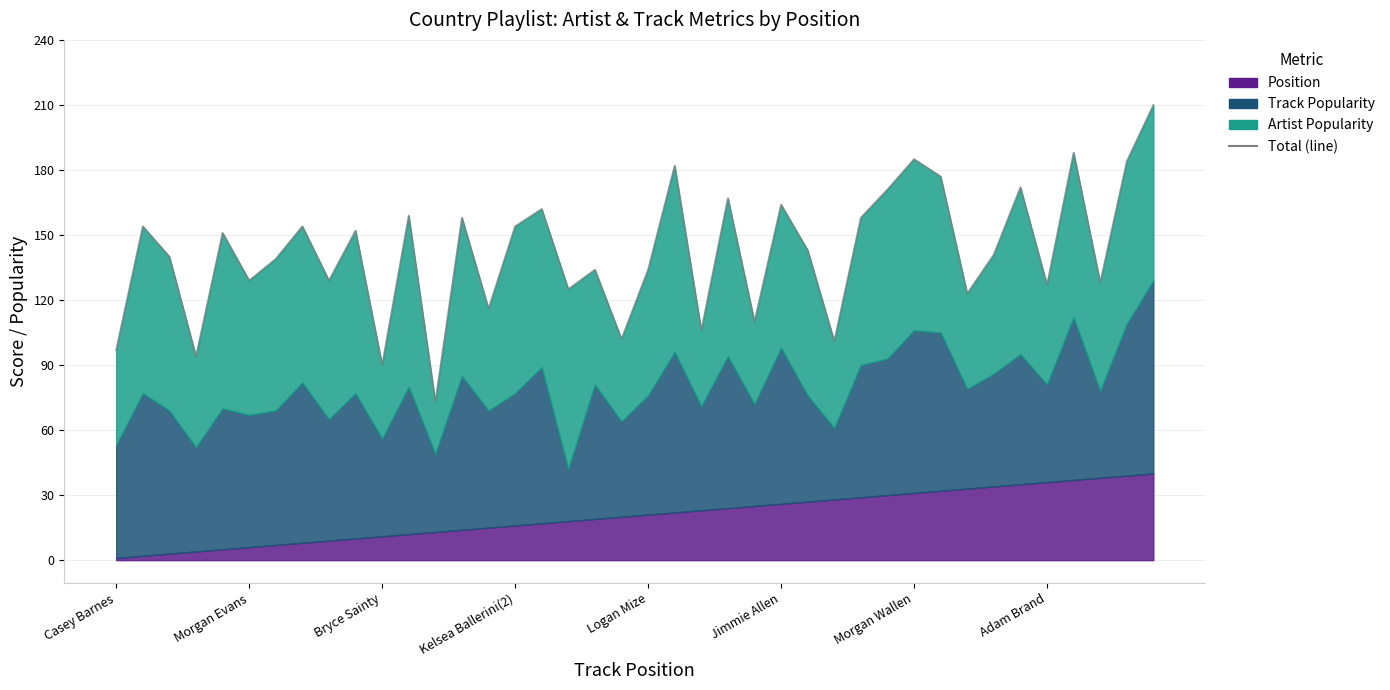

Rank the categories by value from lowest to highest.

12, 10, Kelsea Ballerini(2), Casey Barnes, 27, 19, 22, 24, 14, 32, 17, 35, 37, Jimmie Allen, 8, 18, 20, Morgan Wallen, Bryce Sainty, 33, 26, Logan Mize, 9, Morgan Evans, Adam Brand, 15, 13, 28, 11, 16, 25, 23, 29, 34, 31, 21, 38, 30, 36, 39